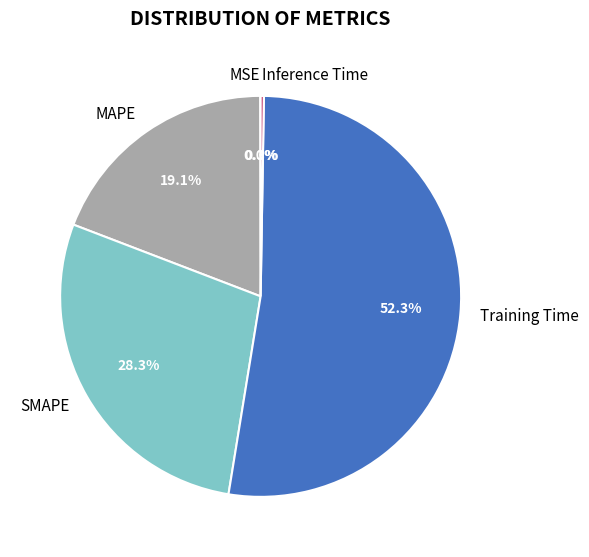

How much of the chart is everything except SMAPE?

71.7%